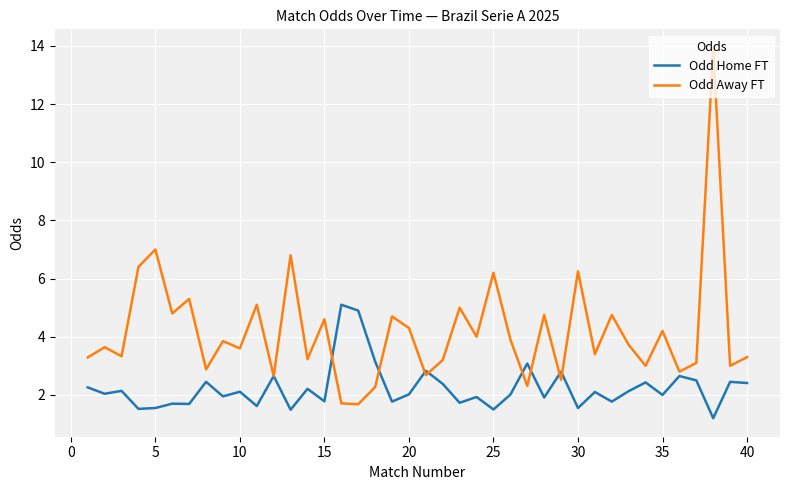

What is the smallest value displayed?

1.2